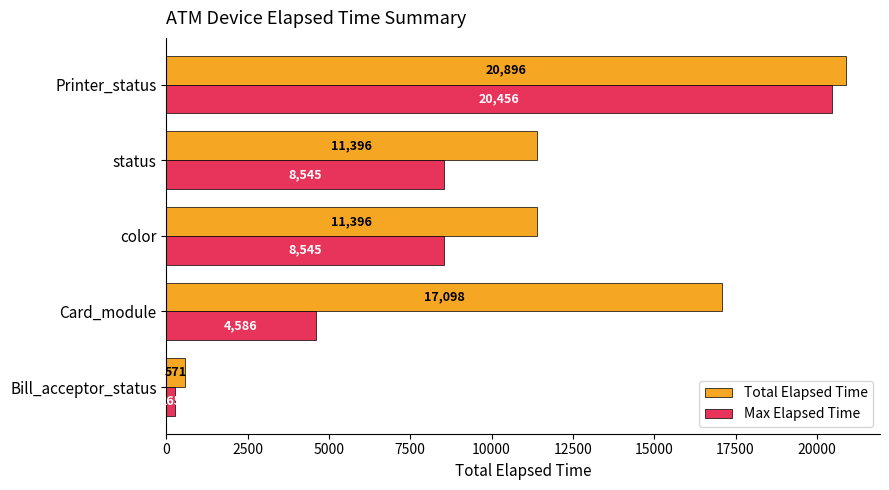

Which series has the largest total across all categories?

Total Elapsed Time